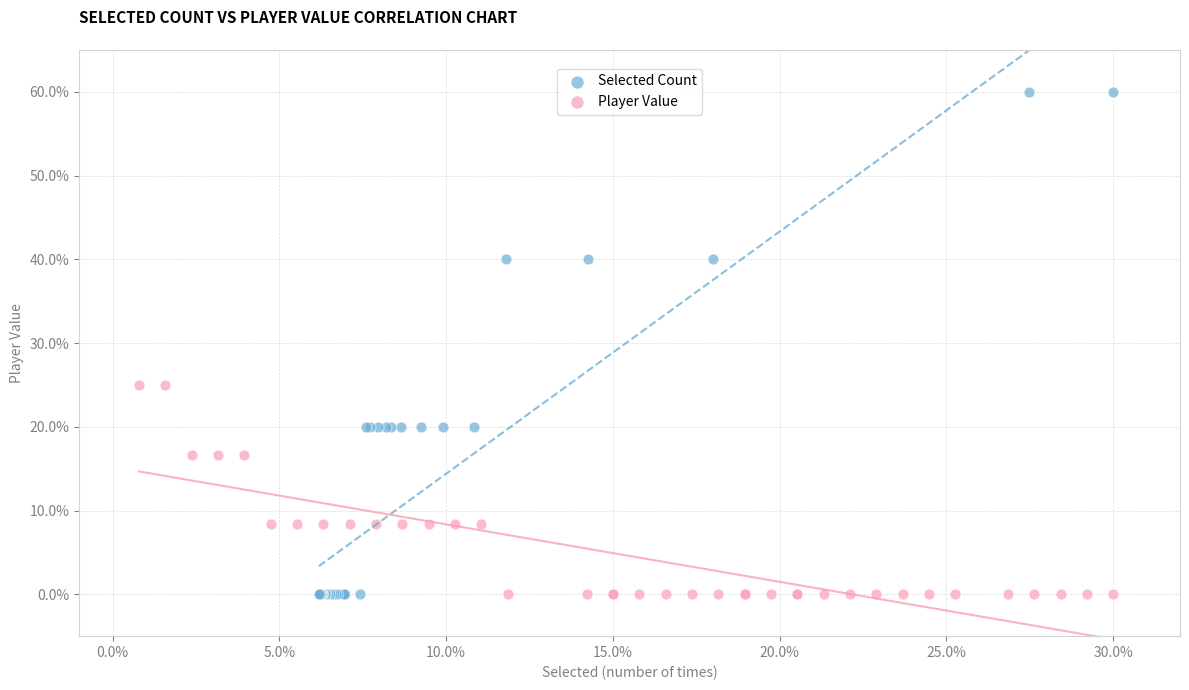

Which series reaches the maximum Y coordinate?

Selected Count